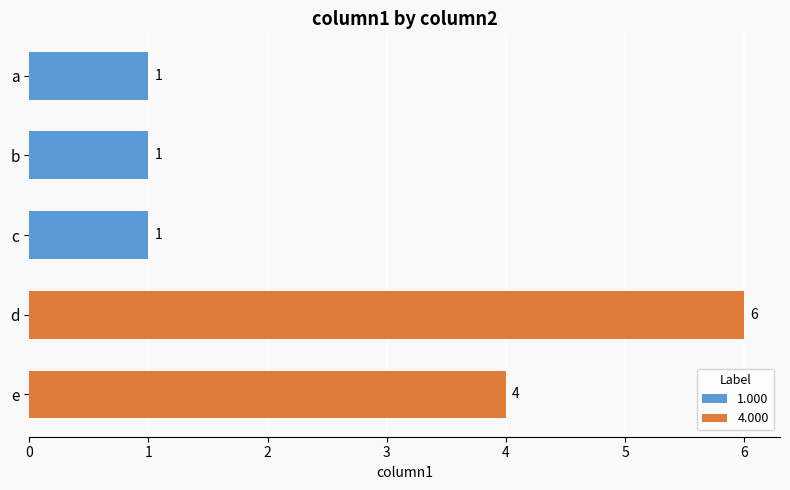

Count the number of data series in this chart.

1